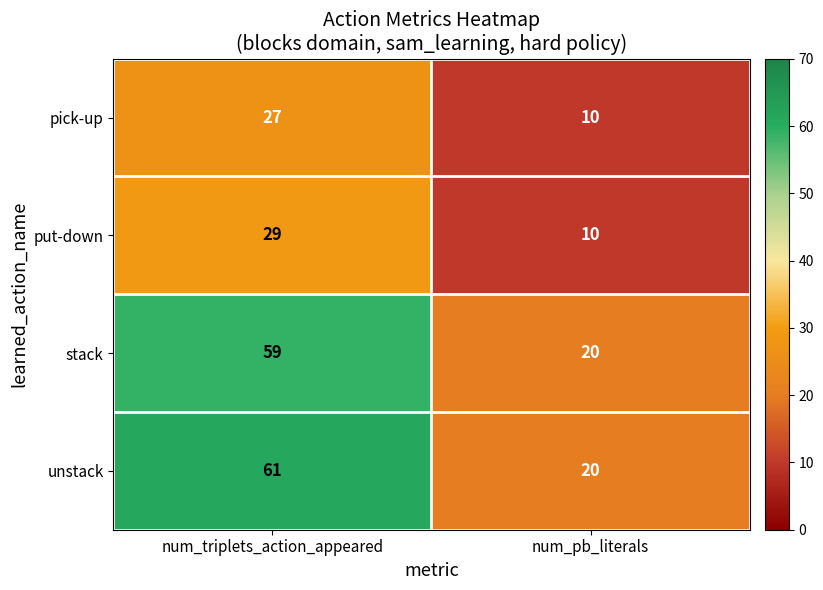

What is the sum of the unstack values at num_triplets_action_appeared and num_pb_literals?

81